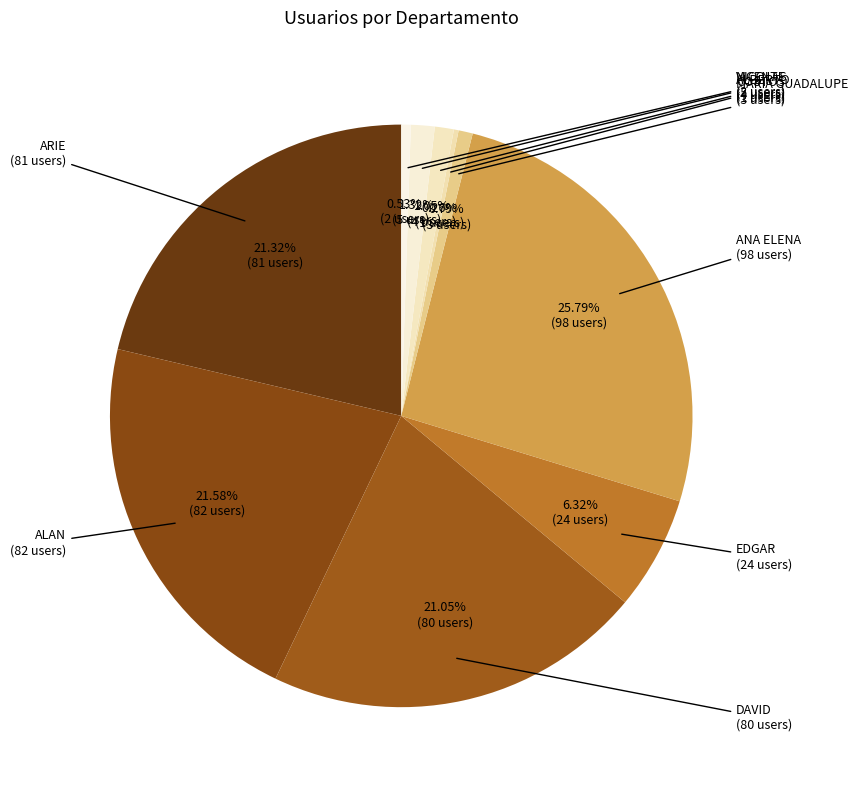

Approximately how many times larger is the value at ANA ELENA compared to DAVID?

1.2